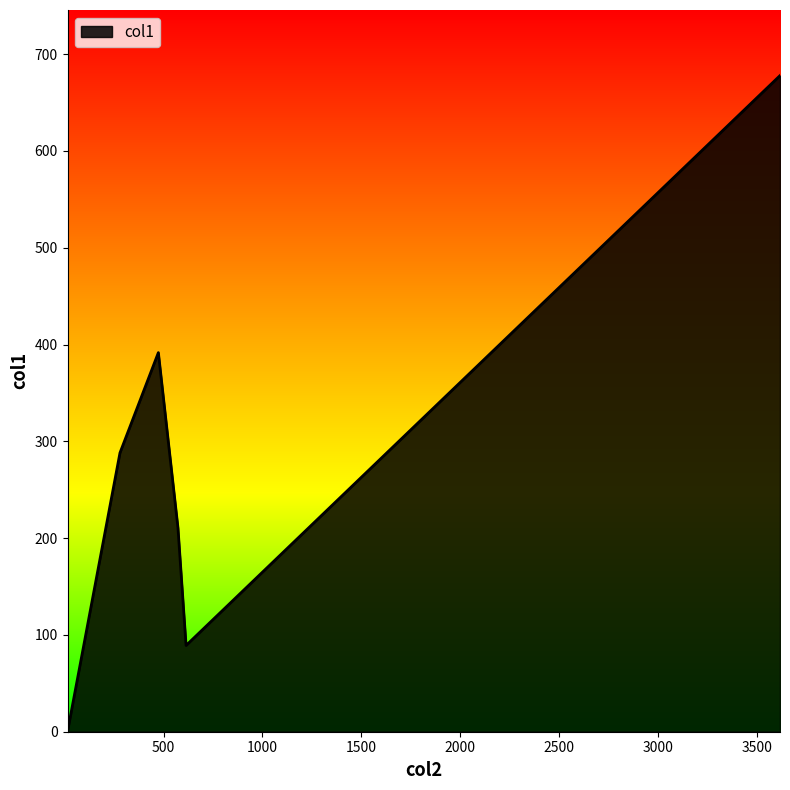

How many lines are shown in the chart?

1